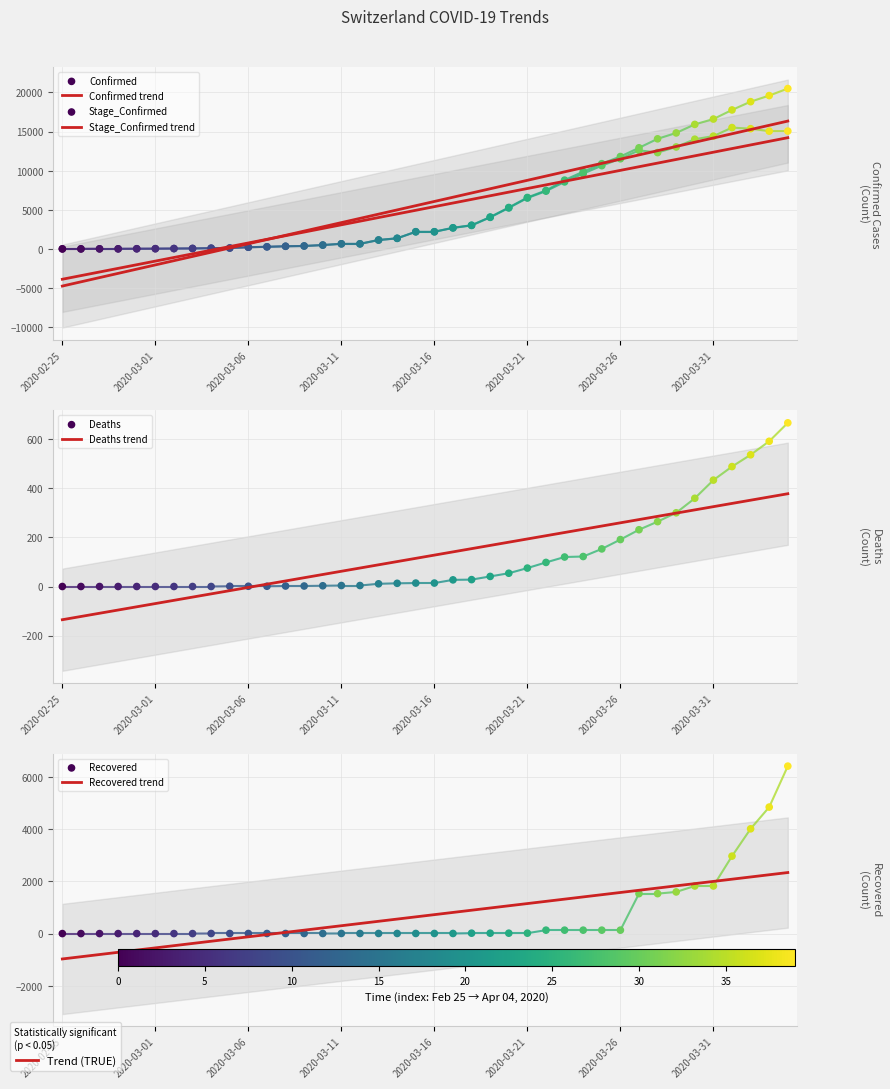

At how many categories does at least one series exceed 13753?

8